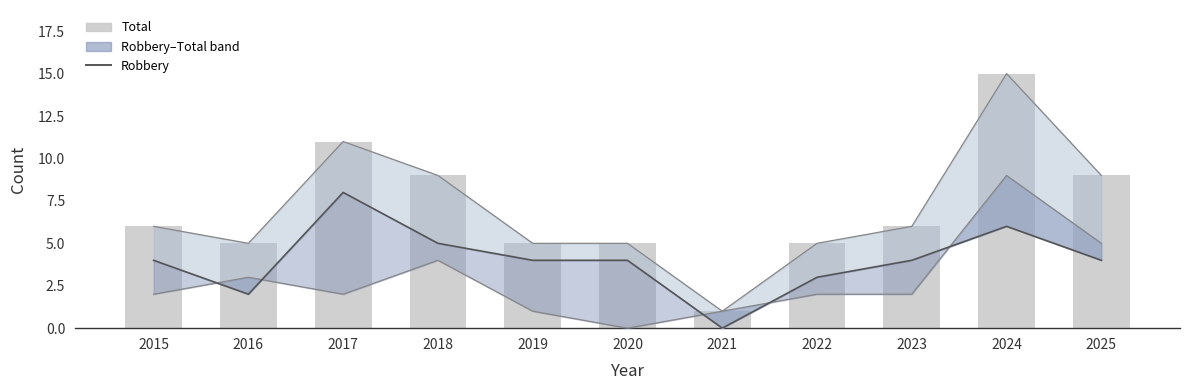

The value of Robbery at 2018 is 5. True or false?

True